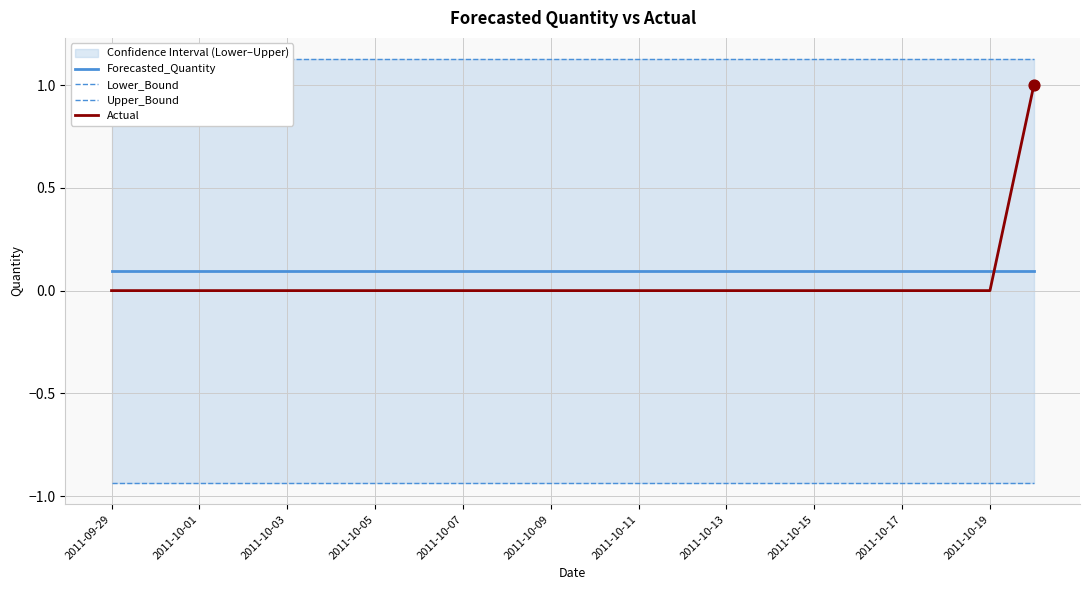

At how many categories does at least one series exceed 0?

22